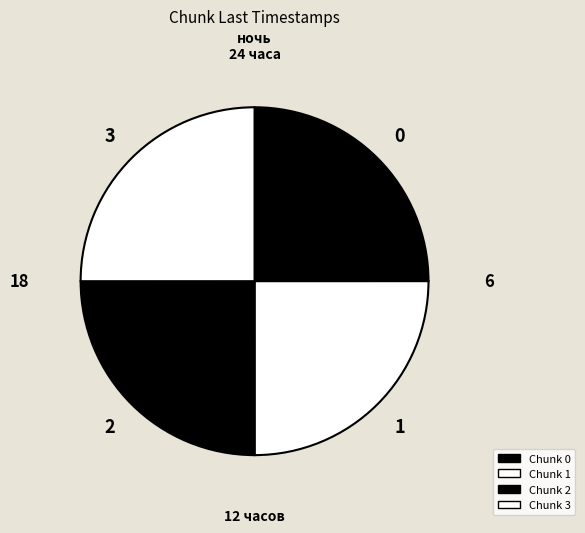

How many slices are in this pie chart?

4